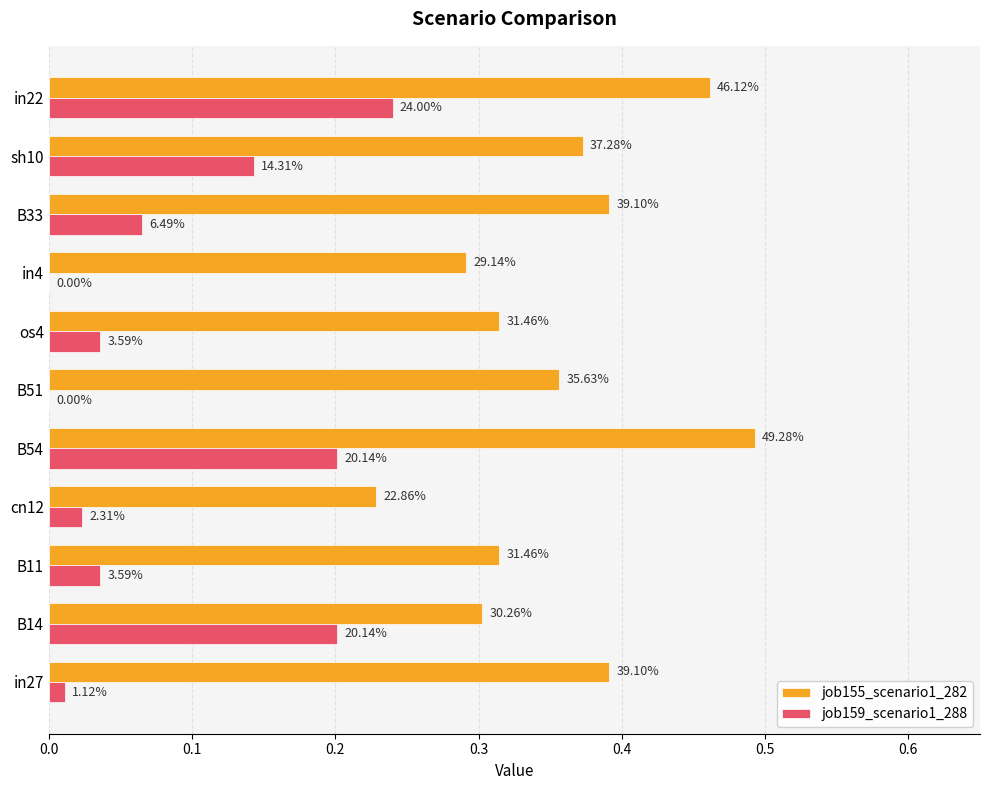

What are all the series names shown in the legend?

job155_scenario1_282, job159_scenario1_288